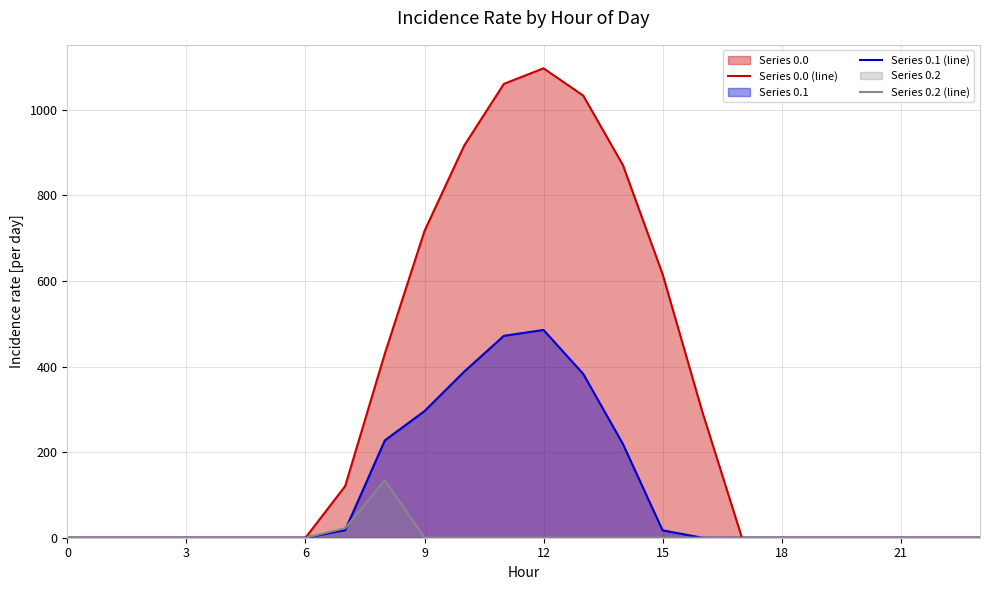

At how many categories does at least one series exceed 792?

5